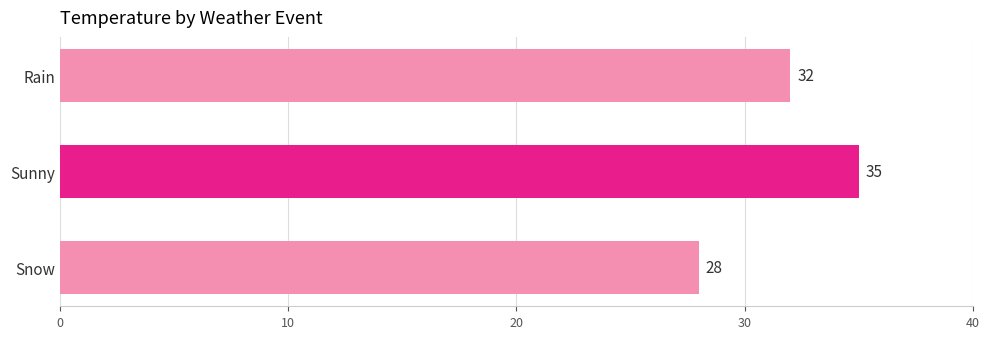

What is the minimum value shown in the chart?

28